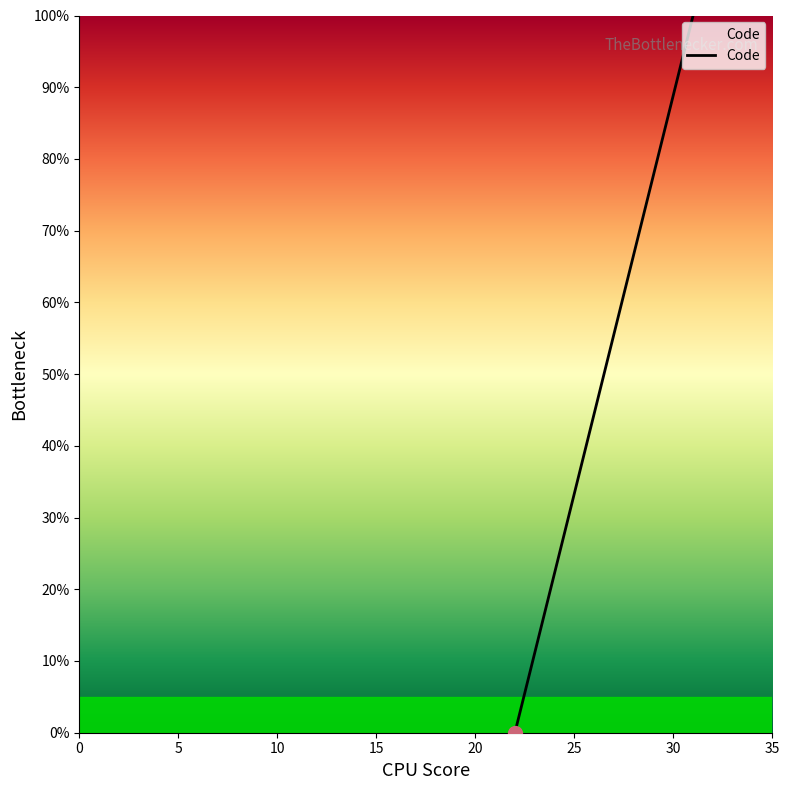

What is the difference between the maximum and minimum values?

100.0